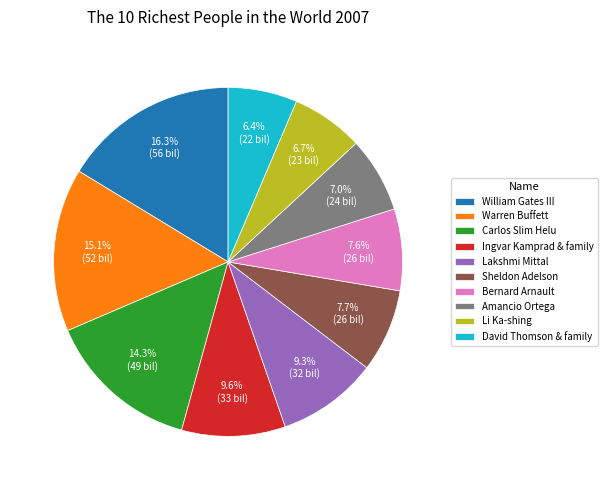

Combined, do Lakshmi Mittal and Warren Buffett account for over 50%?

No